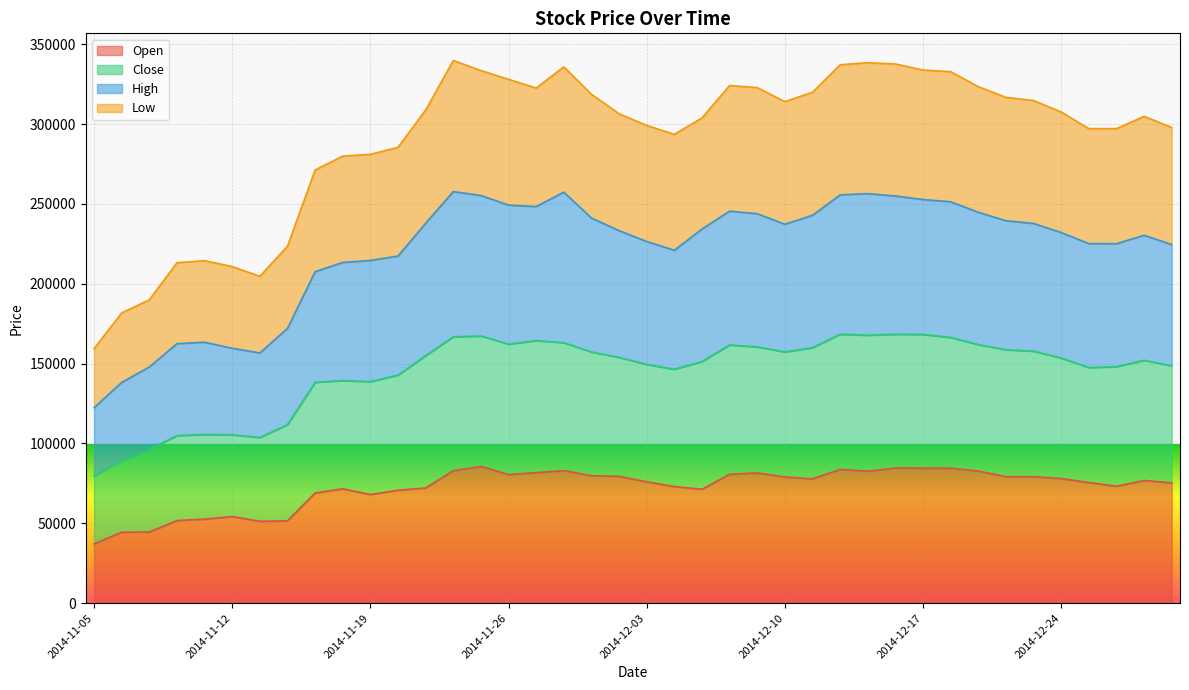

What is the lowest value of the Open series?

37100